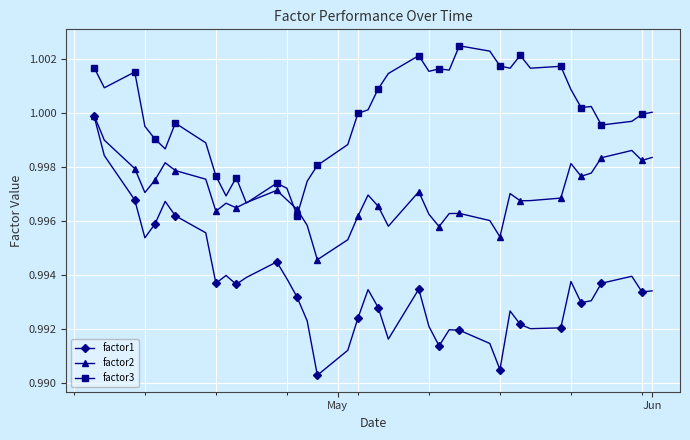

Which series has the widest spread of values?

factor1